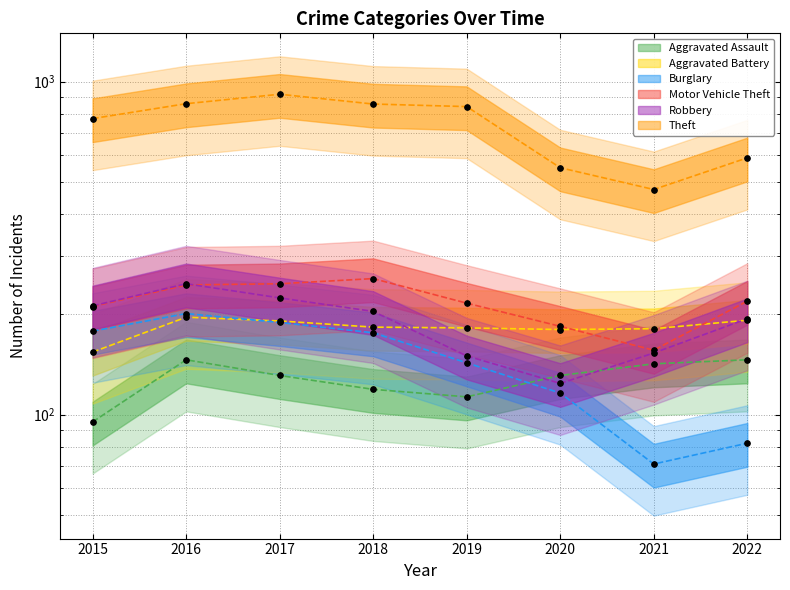

Where is the first local maximum for Aggravated Battery?

2016